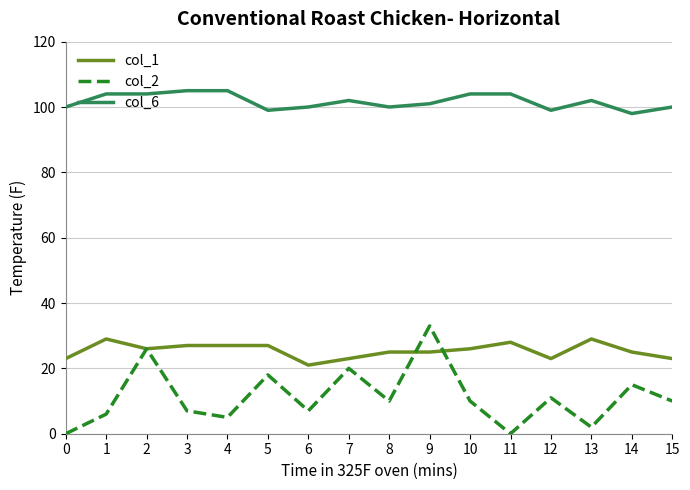

Which series has the largest total across all categories?

col_6